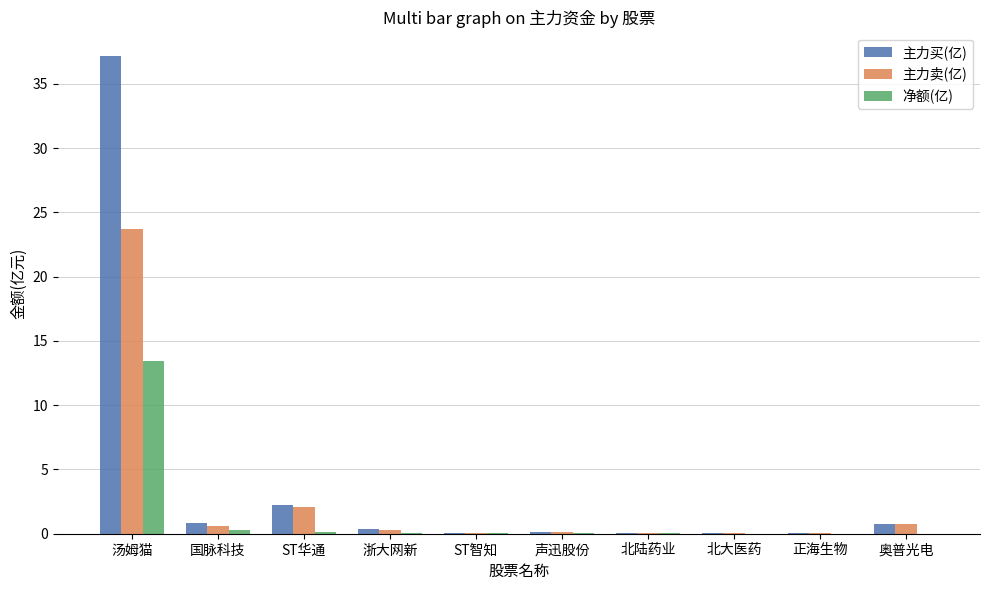

Read the 主力卖(亿) value at 汤姆猫.

23.7